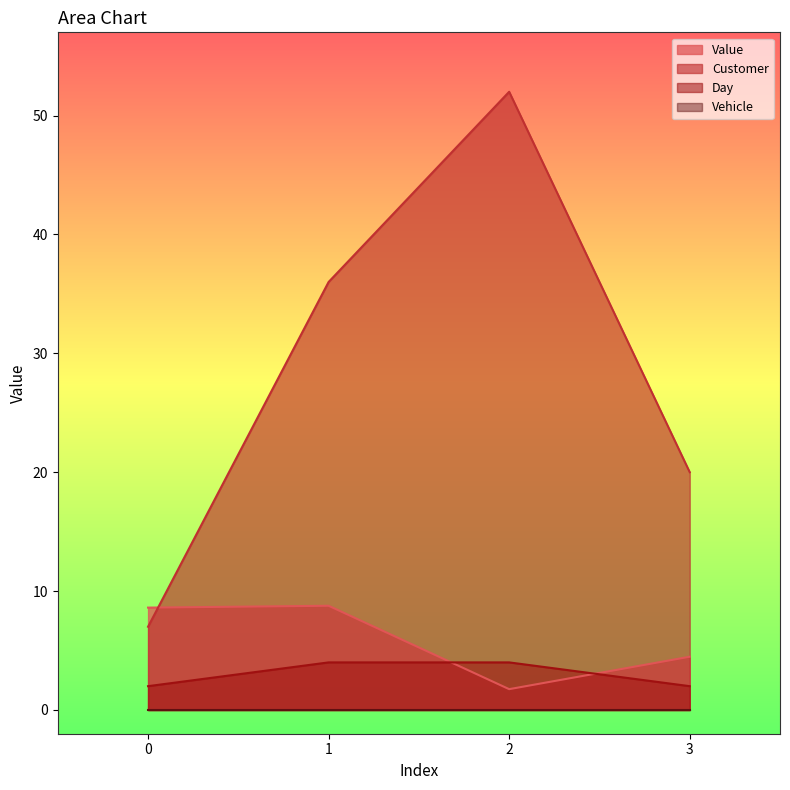

What is the maximum value shown in the chart?

52.0